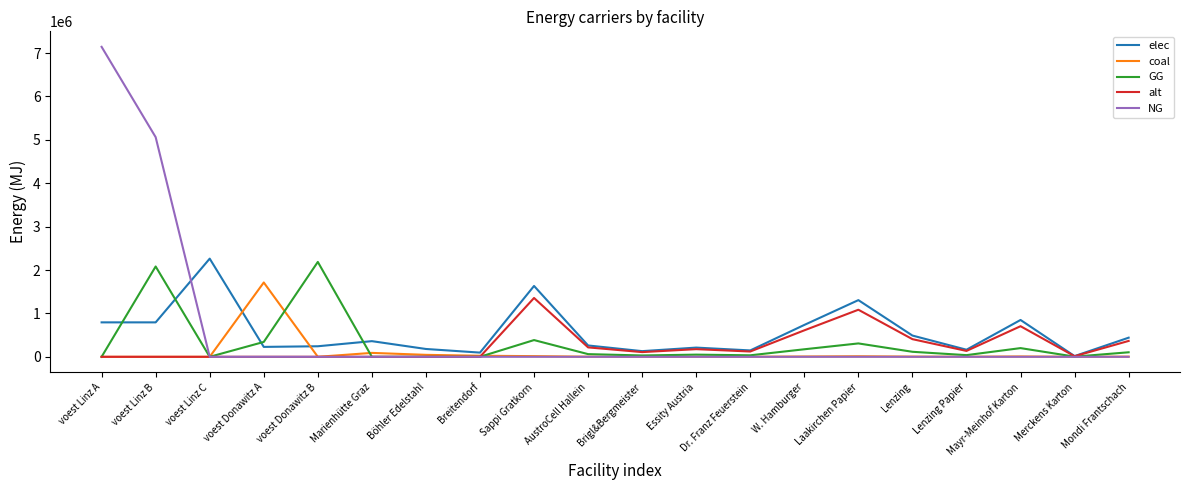

Is it true that coal equals 0.0 at voest Donawitz B?

True